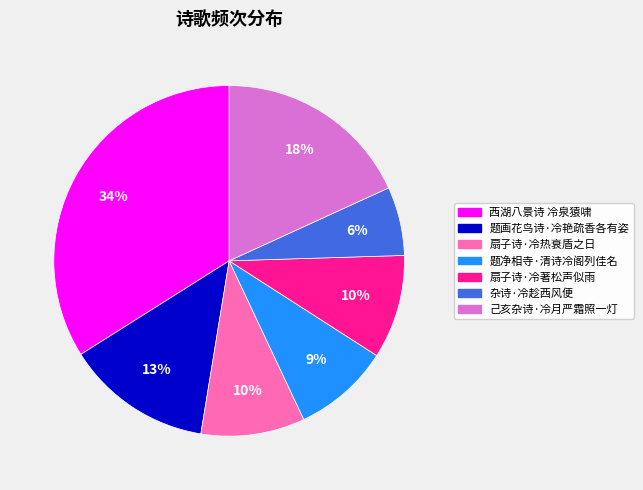

Combined, do 己亥杂诗·冷月严霜照一灯 and 扇子诗·冷著松声似雨 account for over 50%?

No